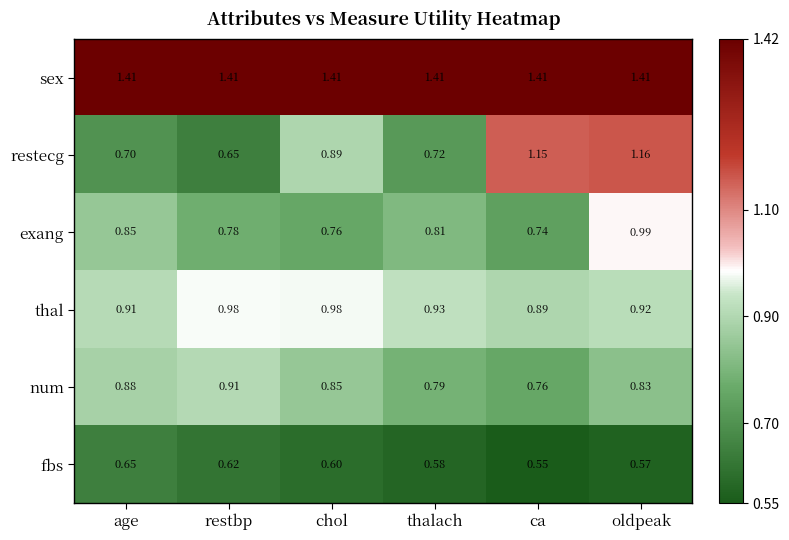

Where is num nearest to the value 0?

ca